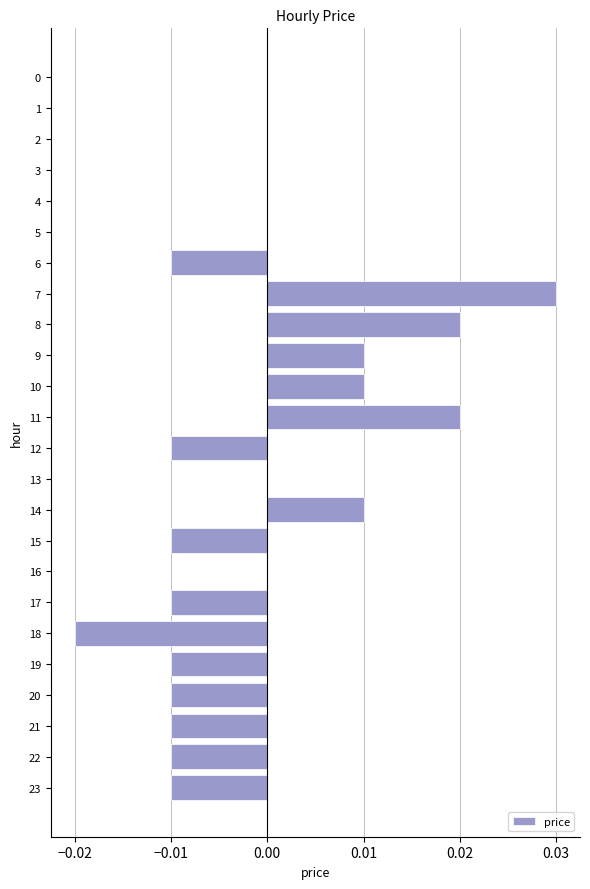

Which category has the highest value across all series?

7